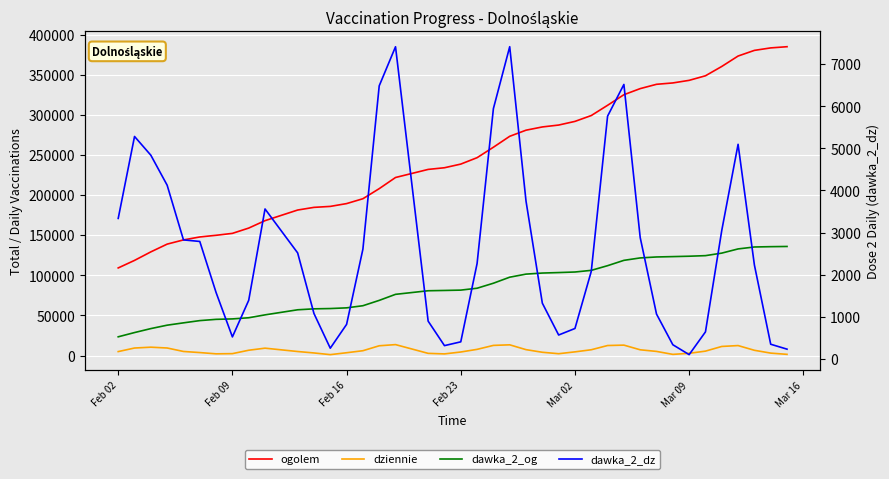

How many values in the dziennie series are below 5448?

20